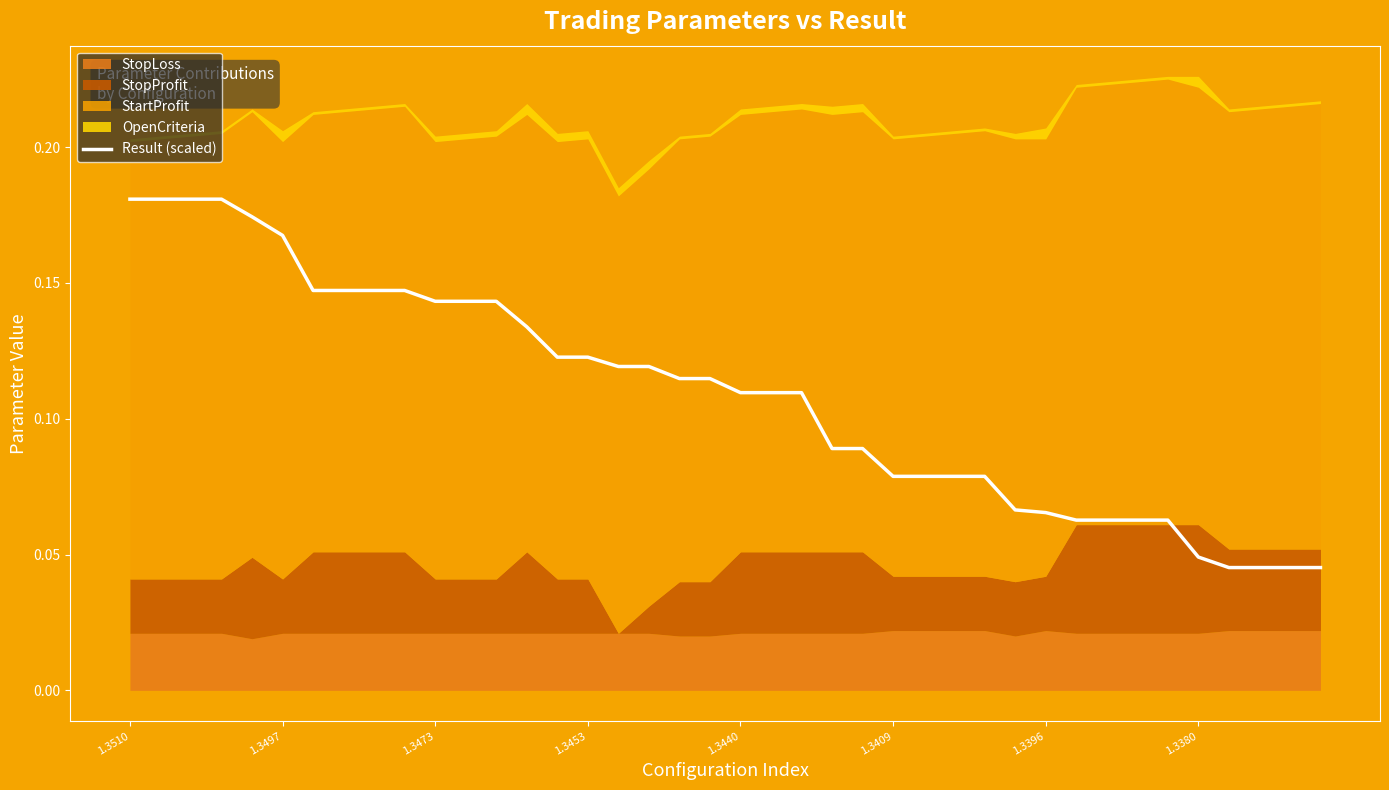

Count the values in the range 0 to 1.

40